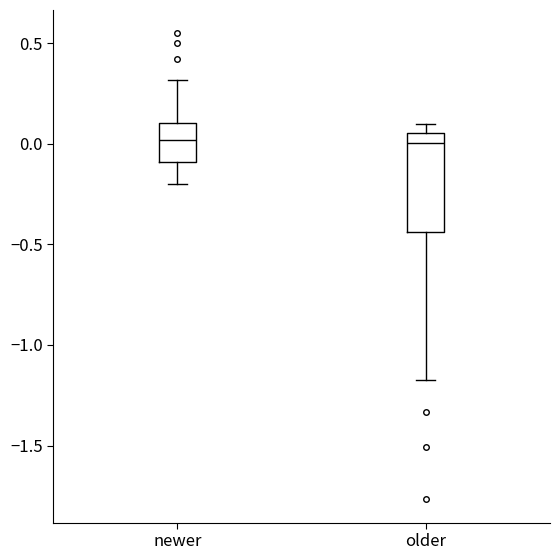

Where does the lower whisker of the box for older end on the y-axis? The values are not printed on the chart, so give them approximately, as read against the axis.

-1.20